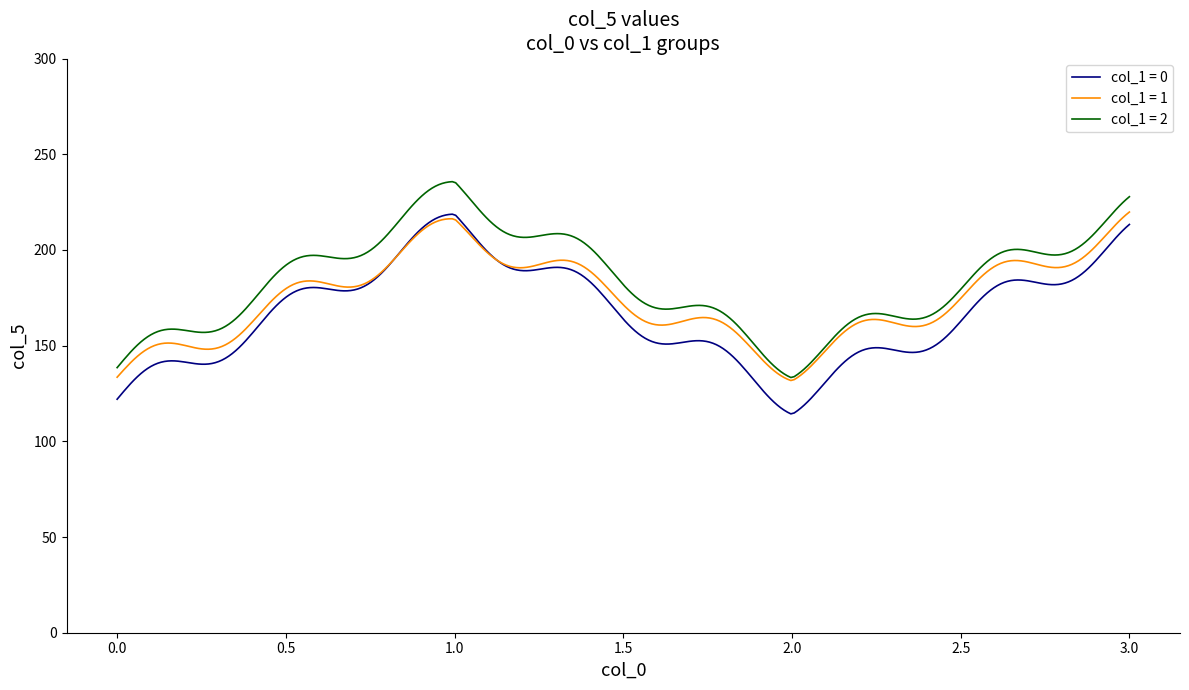

True or false: col_1 = 0 and col_1 = 2 cross at least once.

False